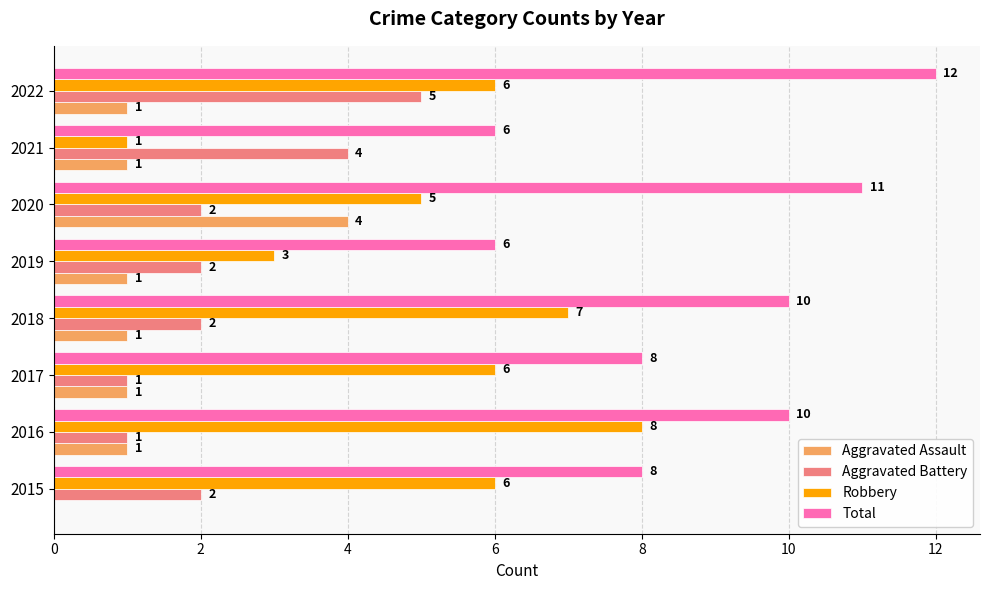

Is it true that Aggravated Battery equals 2 at 2020?

True